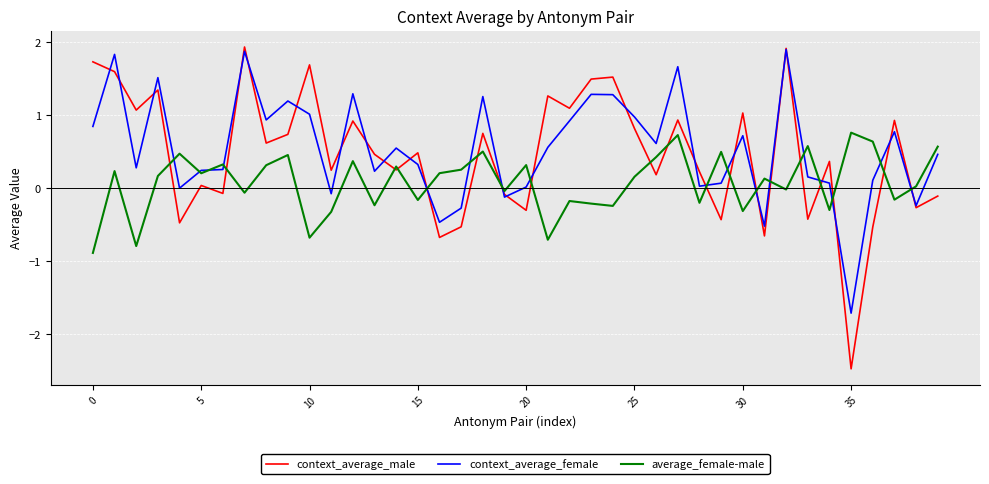

Which series has the widest spread of values?

context_average_male